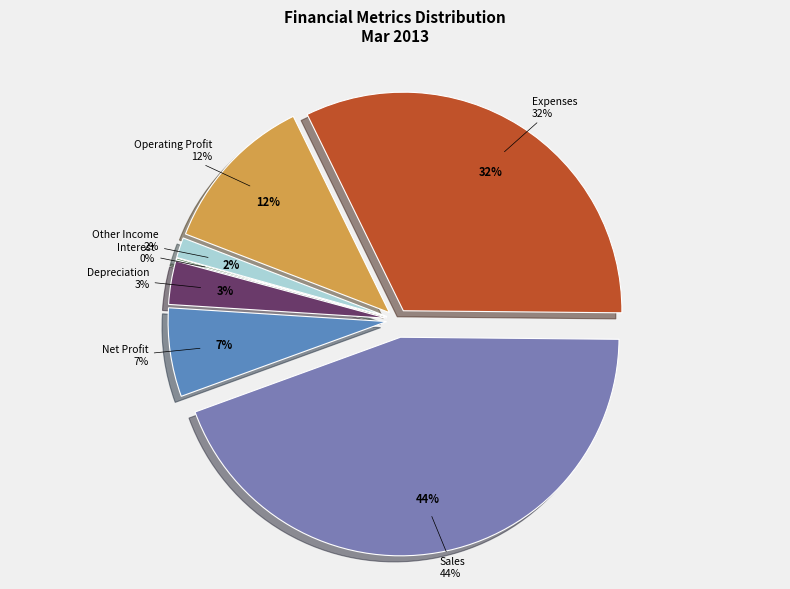

What is the largest slice in the pie chart?

Sales